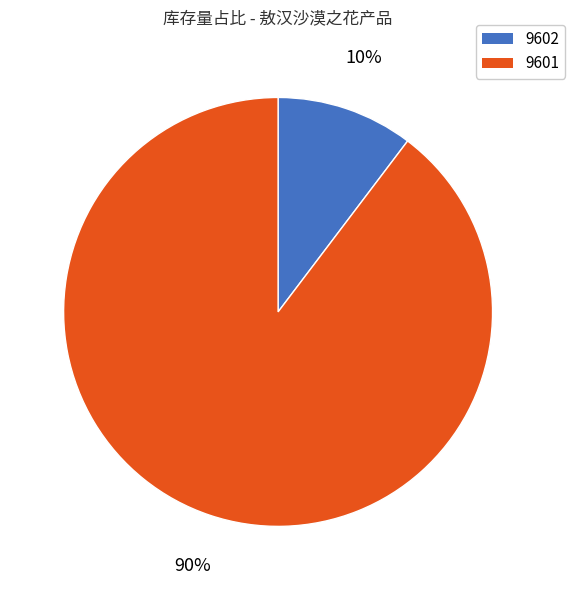

Is 9602 the majority of the pie?

No